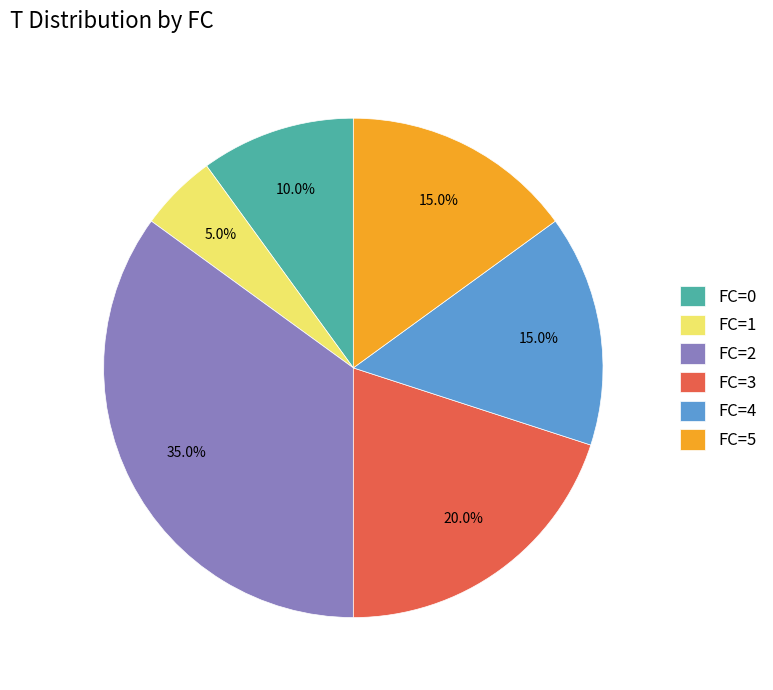

Do FC=5 and FC=0 together represent more than half of the pie?

No